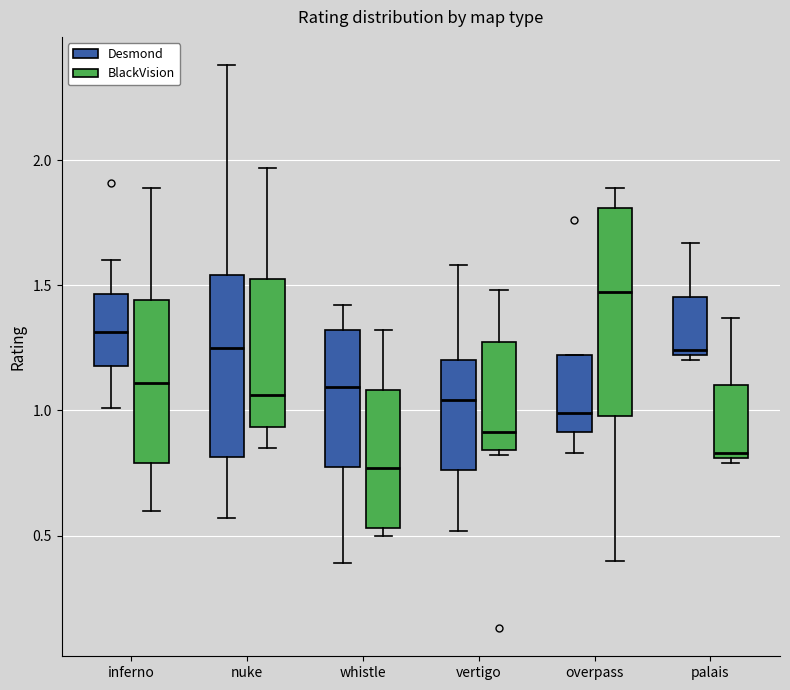

Which box has the lowest median line?

whistle (BlackVision)